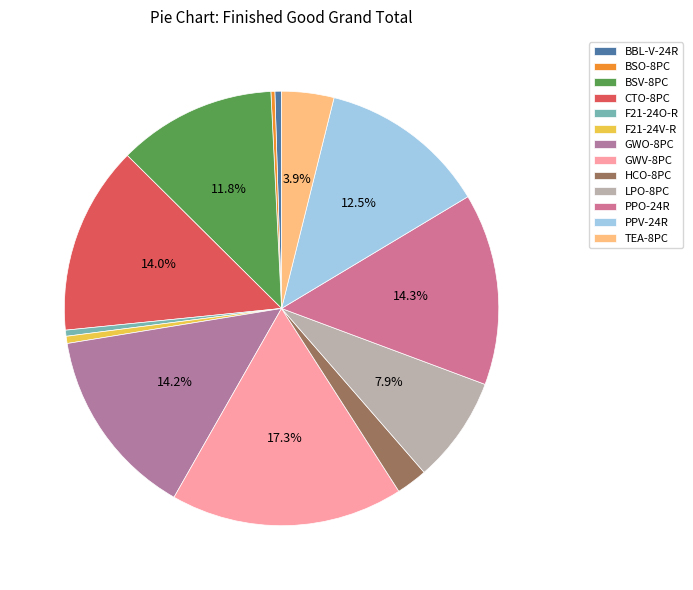

Rank the categories by value from highest to lowest.

GWV-8PC, PPO-24R, GWO-8PC, CTO-8PC, PPV-24R, BSV-8PC, LPO-8PC, TEA-8PC, HCO-8PC, F21-24V-R, BBL-V-24R, F21-24O-R, BSO-8PC